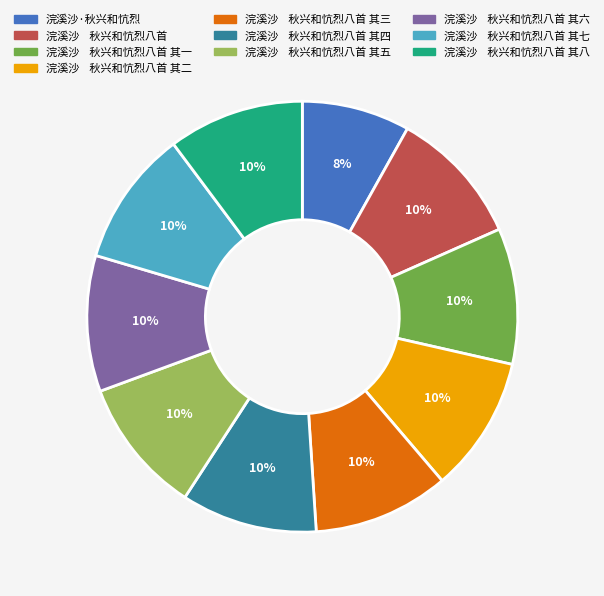

Is there any slice that represents more than half of the pie?

No